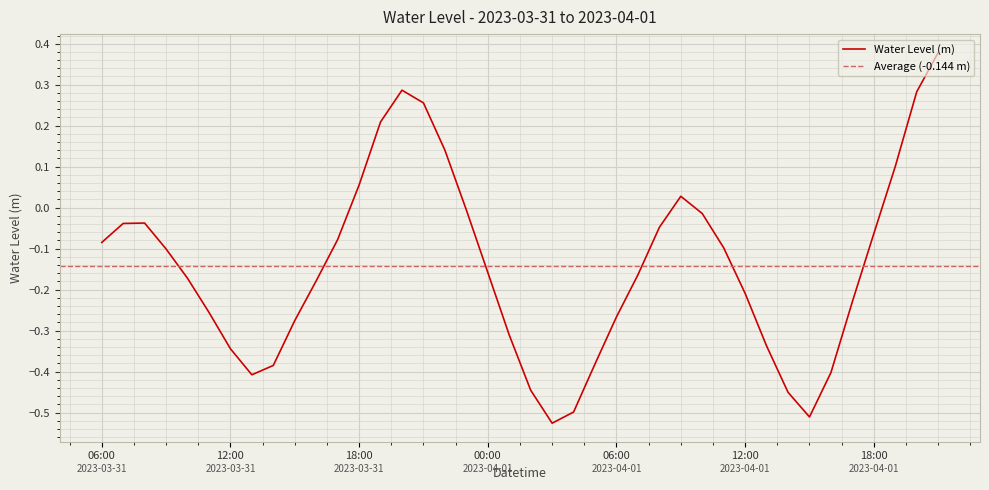

What is the sum of the values at 2023-04-01 08:00 and 2023-03-31 23:00?

-0.1